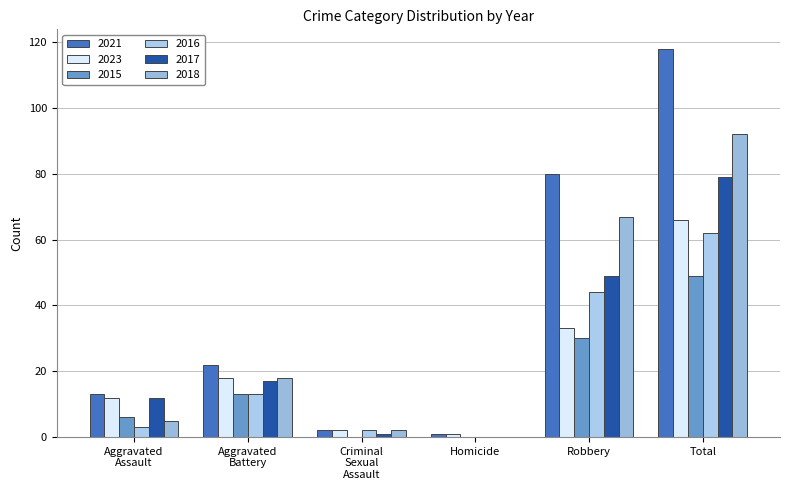

Which has a higher value, Robbery or Aggravated
Battery?

Robbery